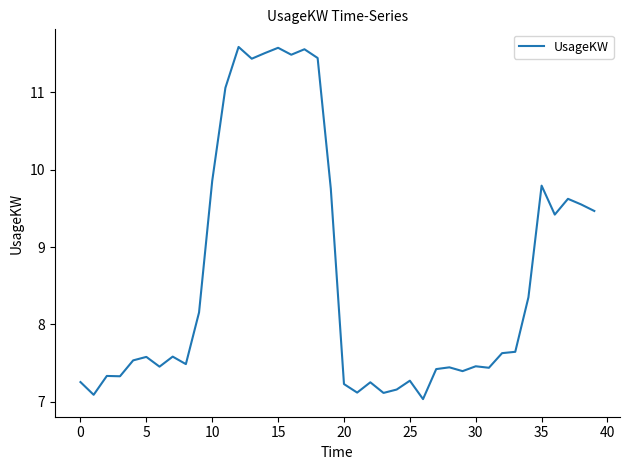

What is the smallest value displayed?

7.0